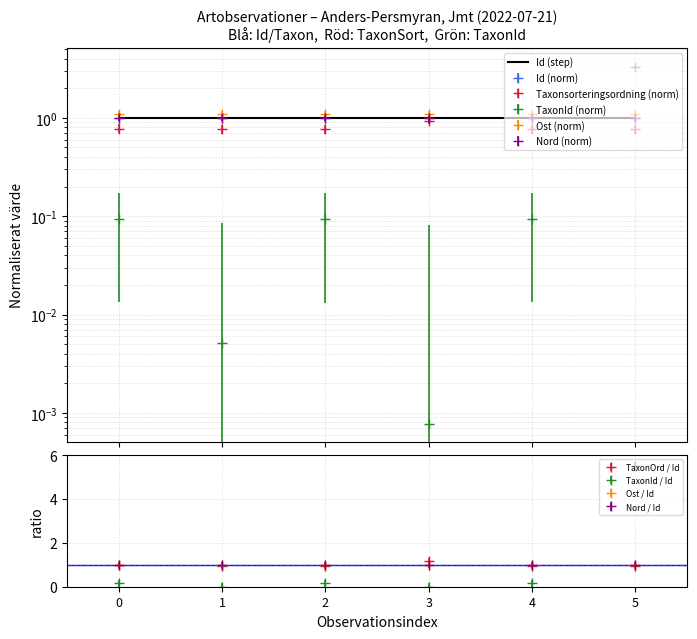

How many values exceed 1?

3